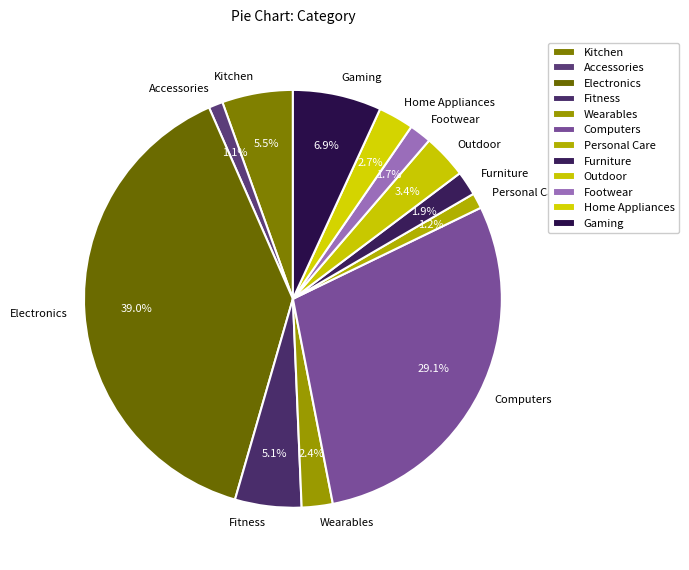

To the nearest percent, what percentage of the pie is Wearables?

2%